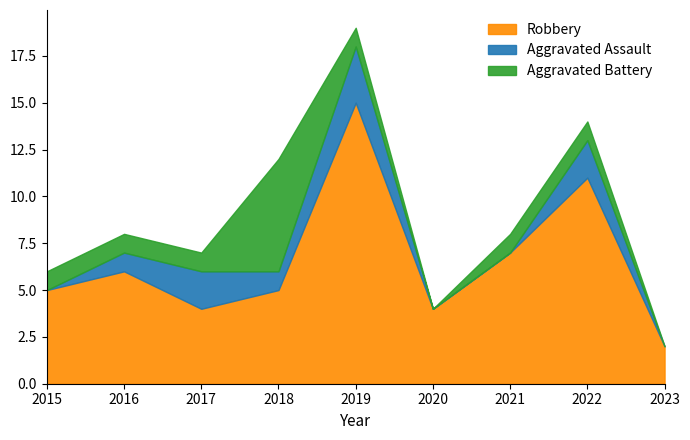

At 2018, list the series in order from largest to smallest.

Aggravated Battery, Robbery, Aggravated Assault